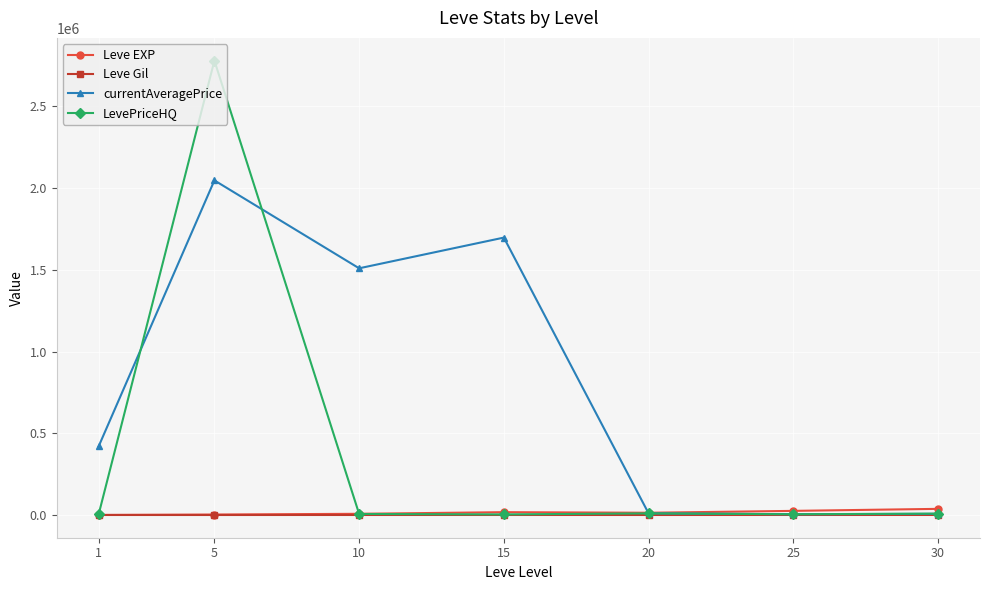

What is the greatest value displayed?

2779500.0